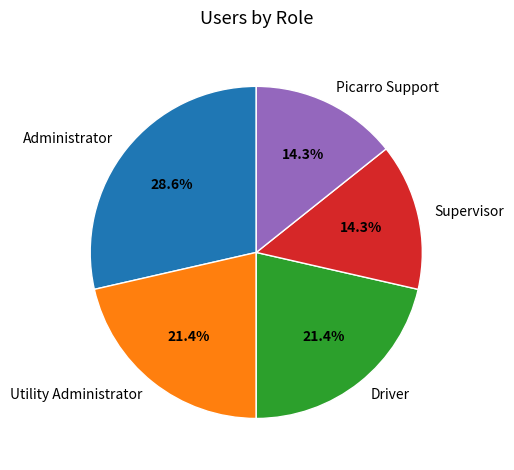

What percentage is the Picarro Support slice, to the nearest percent?

14%